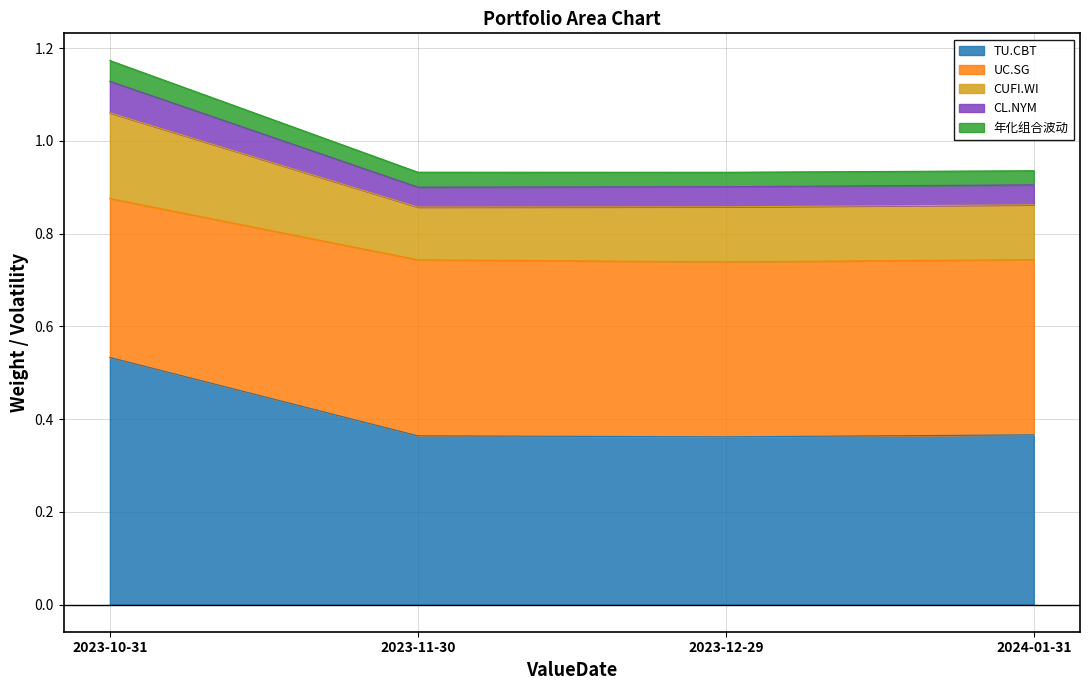

At which category does TU.CBT reach its first local valley?

2023-12-29